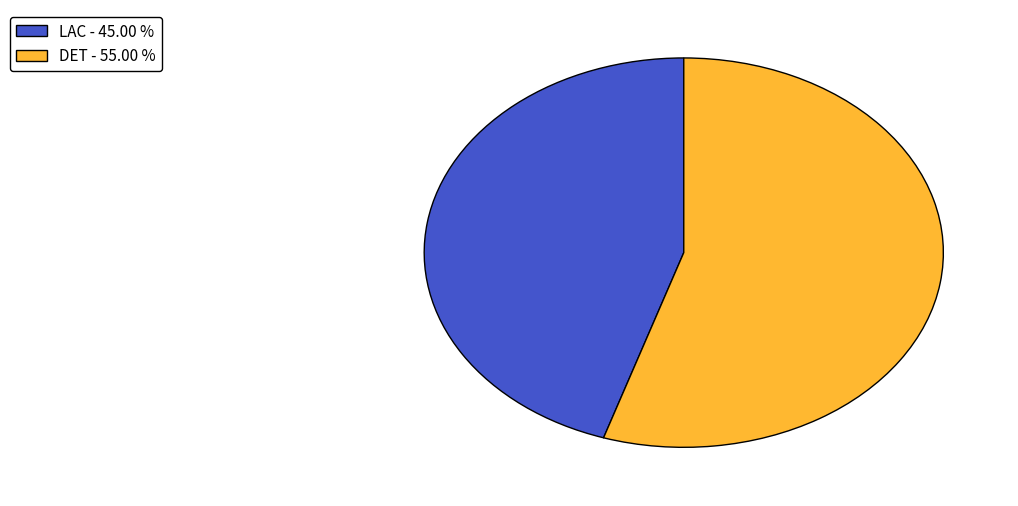

Combined, do DET and LAC account for over 50%?

Yes